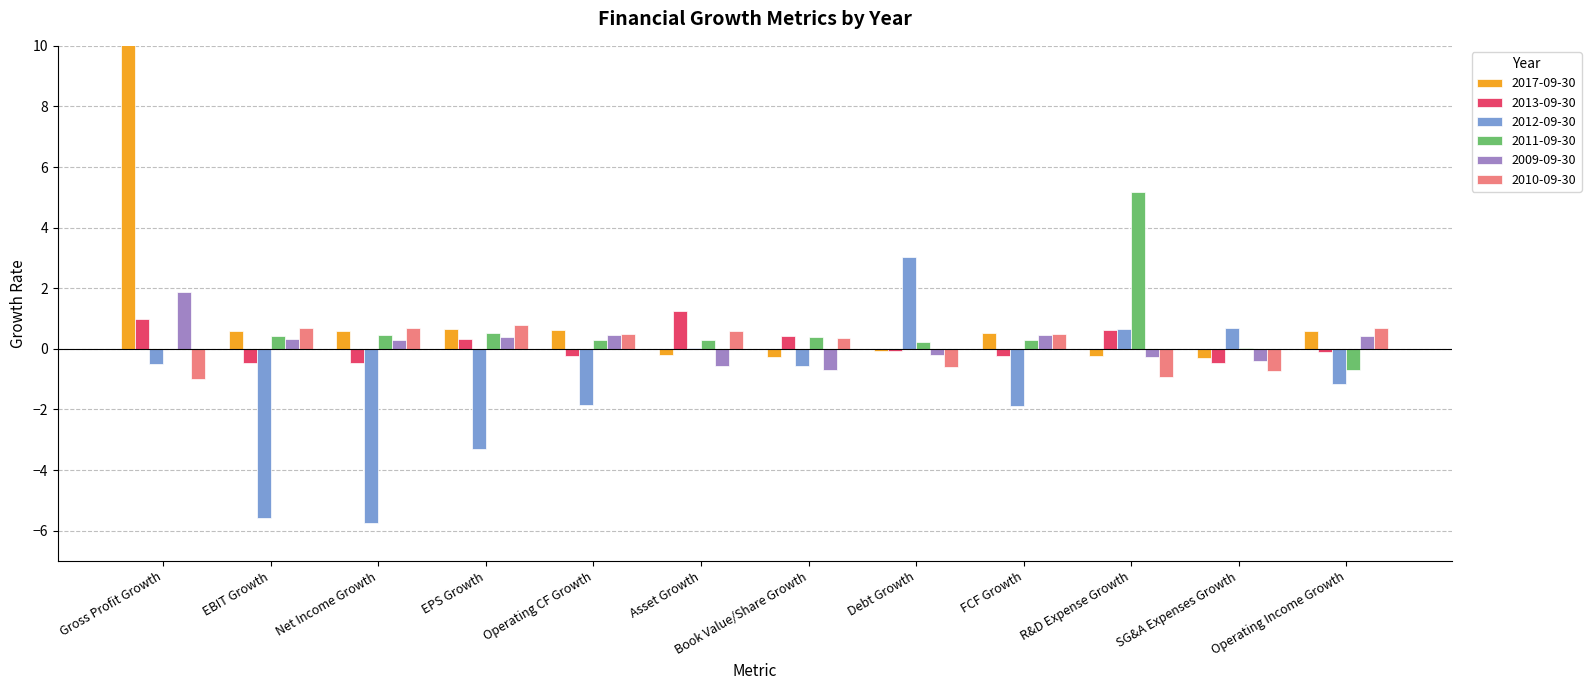

How many positive values does the 2013-09-30 series have?

5